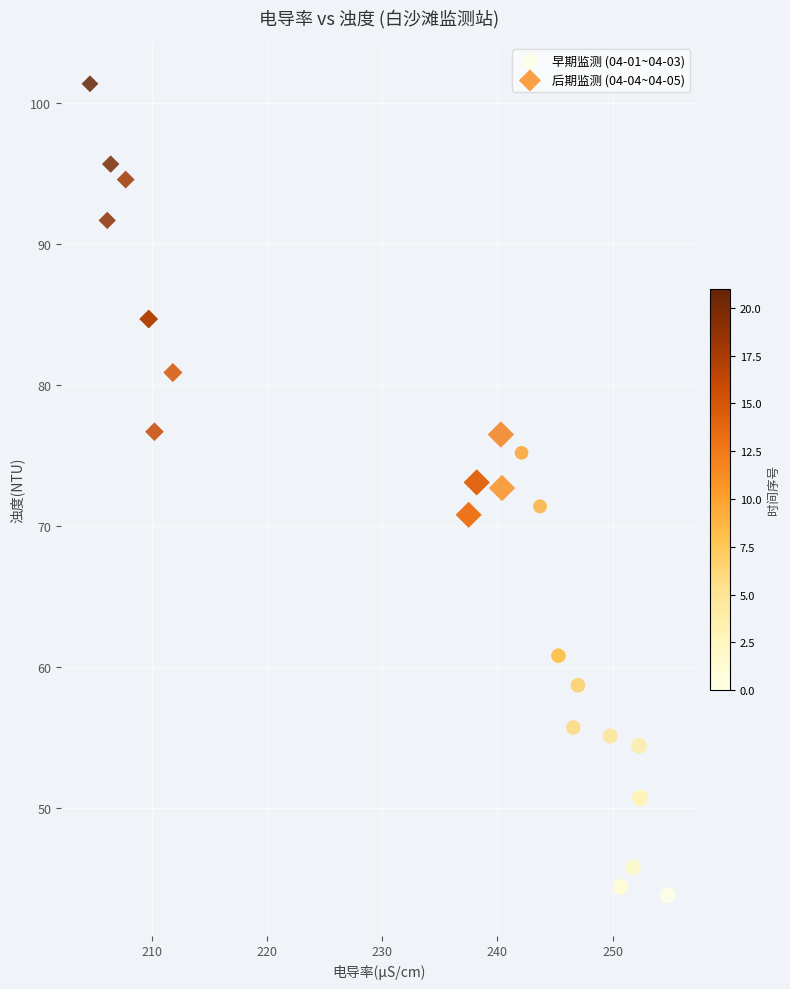

Which series reaches the minimum Y coordinate?

早期监测 (04-01~04-03)